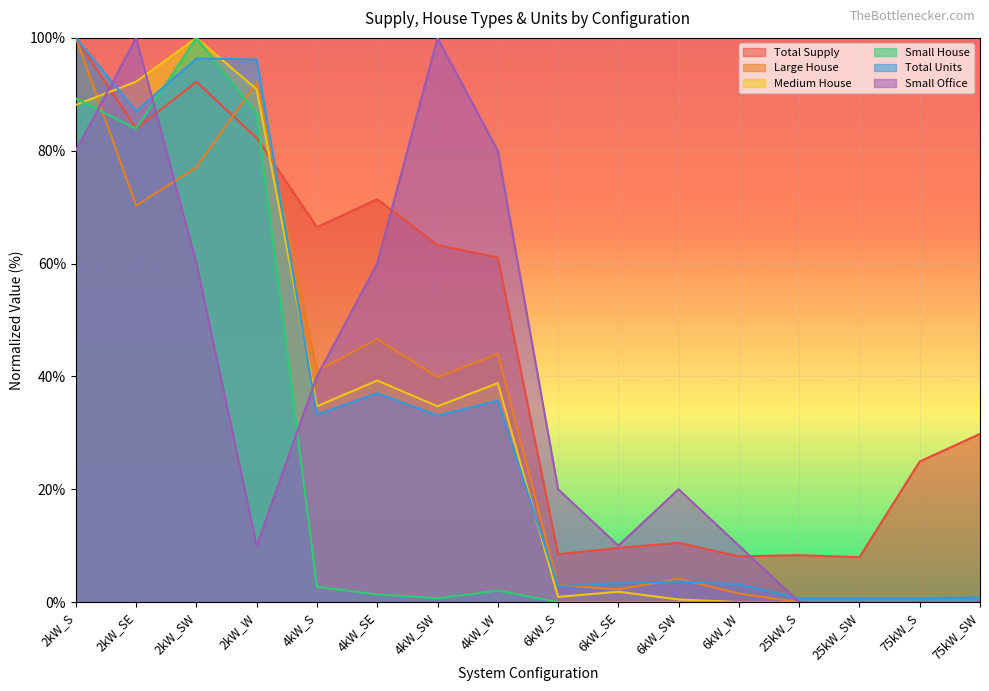

How many values in Small Office are above zero?

12